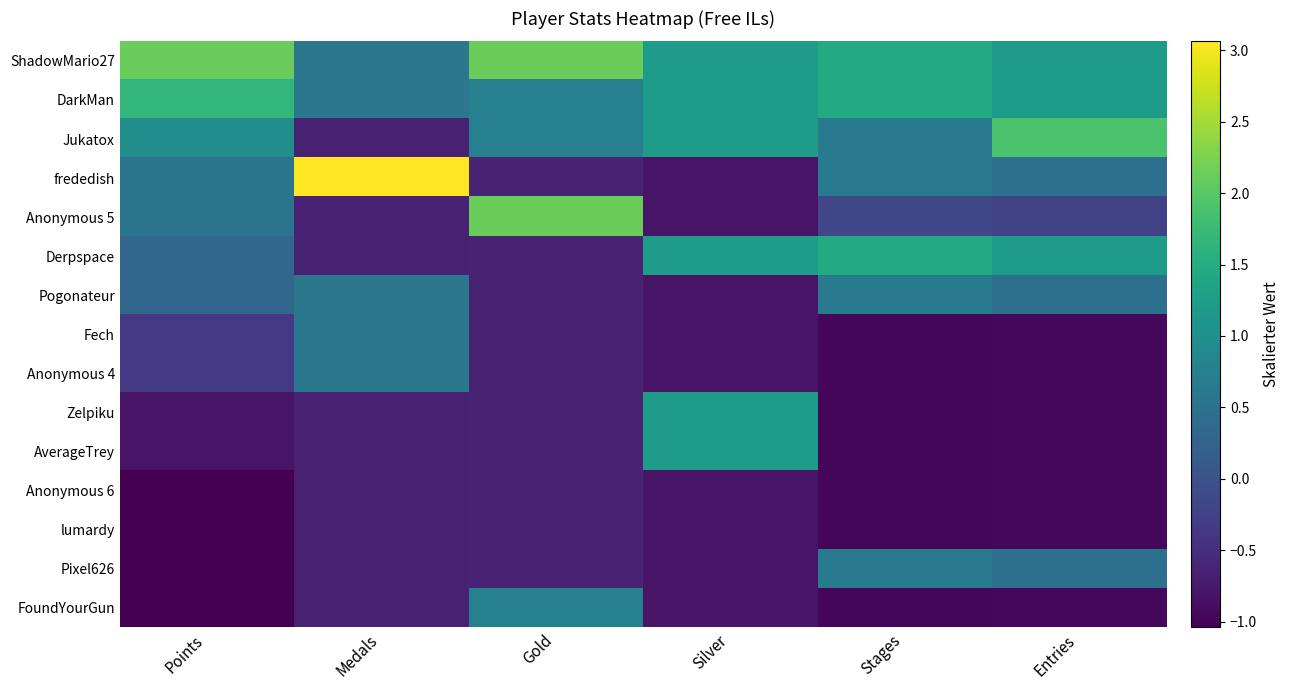

At how many categories does at least one series exceed 0?

6